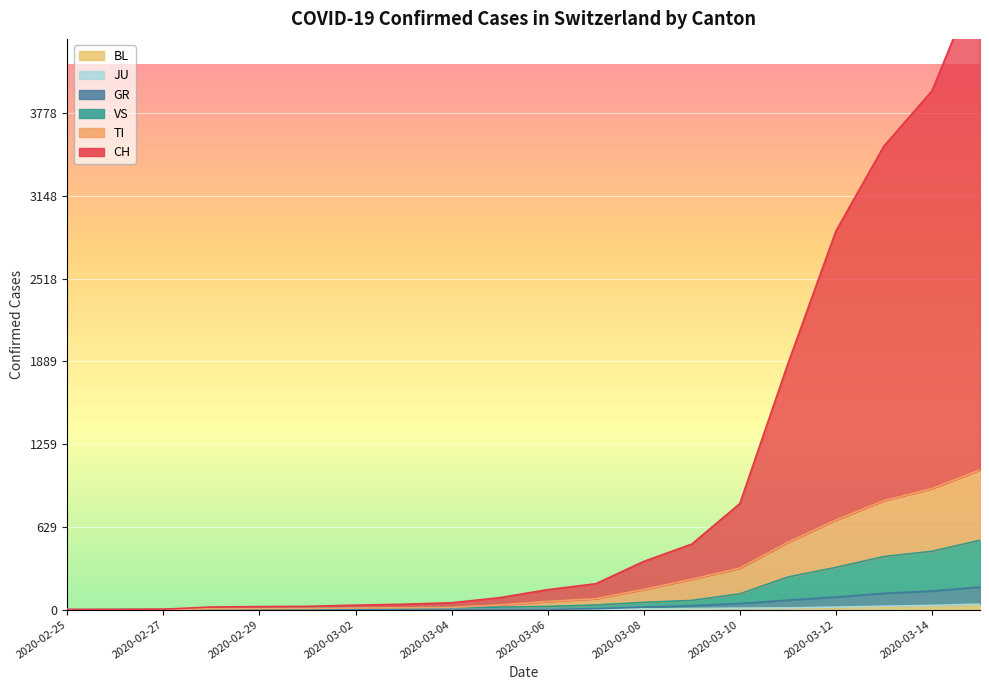

What is the label of the 11th point from the right?

2020-03-05